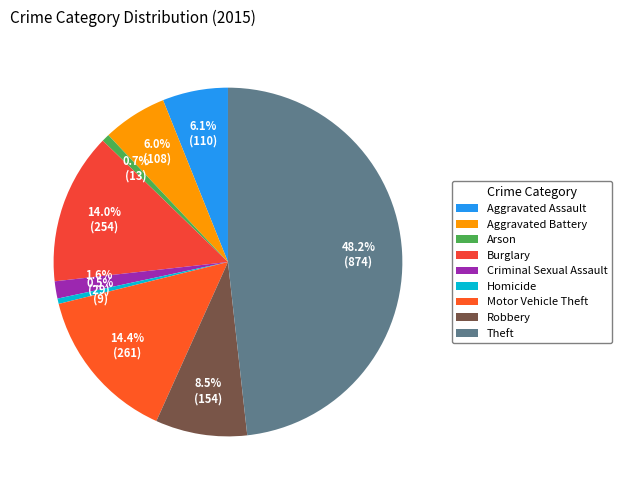

To the nearest percent, what is the average slice percentage?

11%